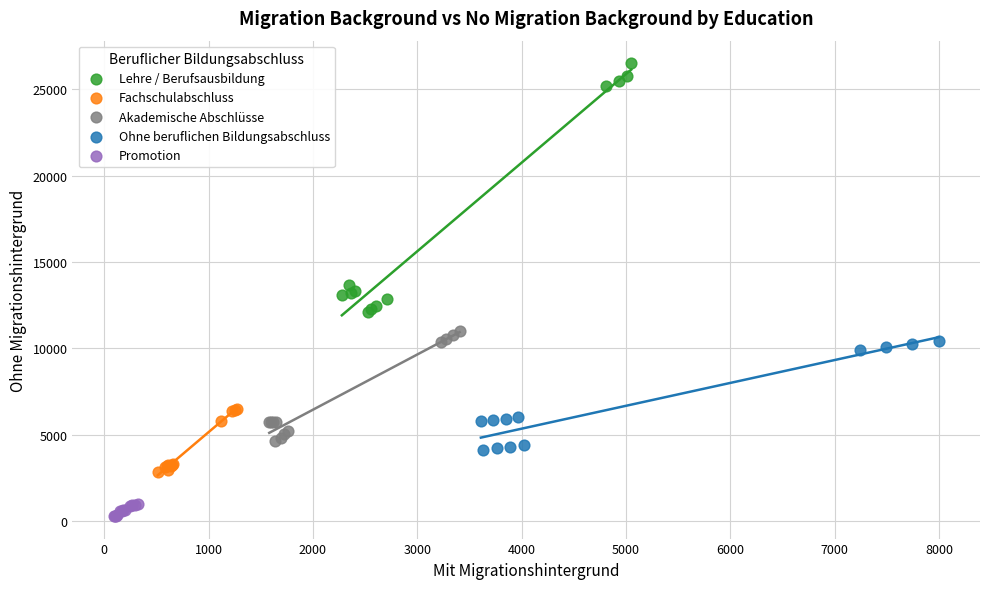

Which series reaches the minimum Y coordinate?

Promotion